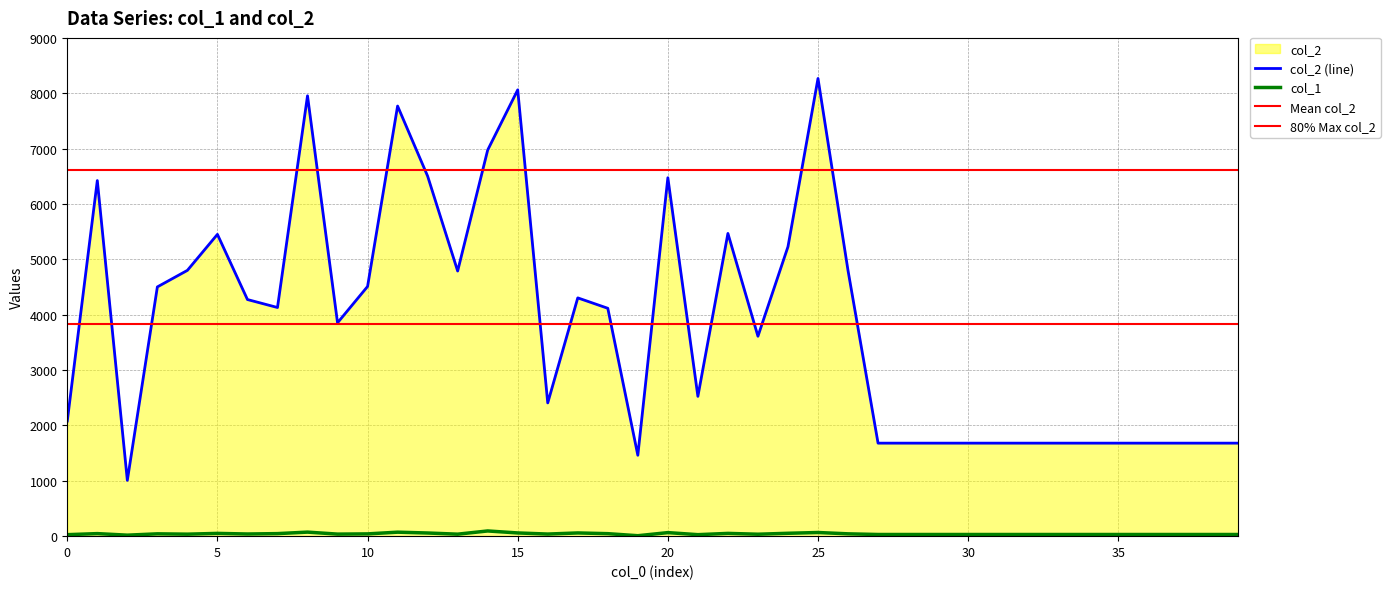

What is the maximum value shown in the chart?

8267